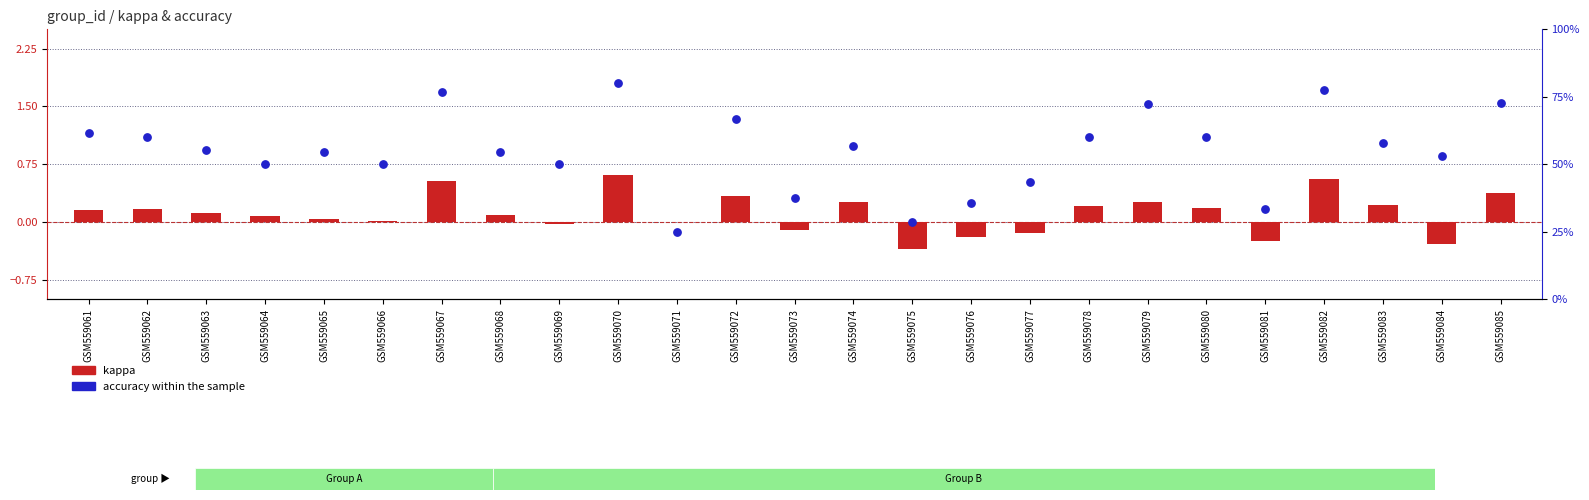

What is the total value across all series at GSM559061?

61.7